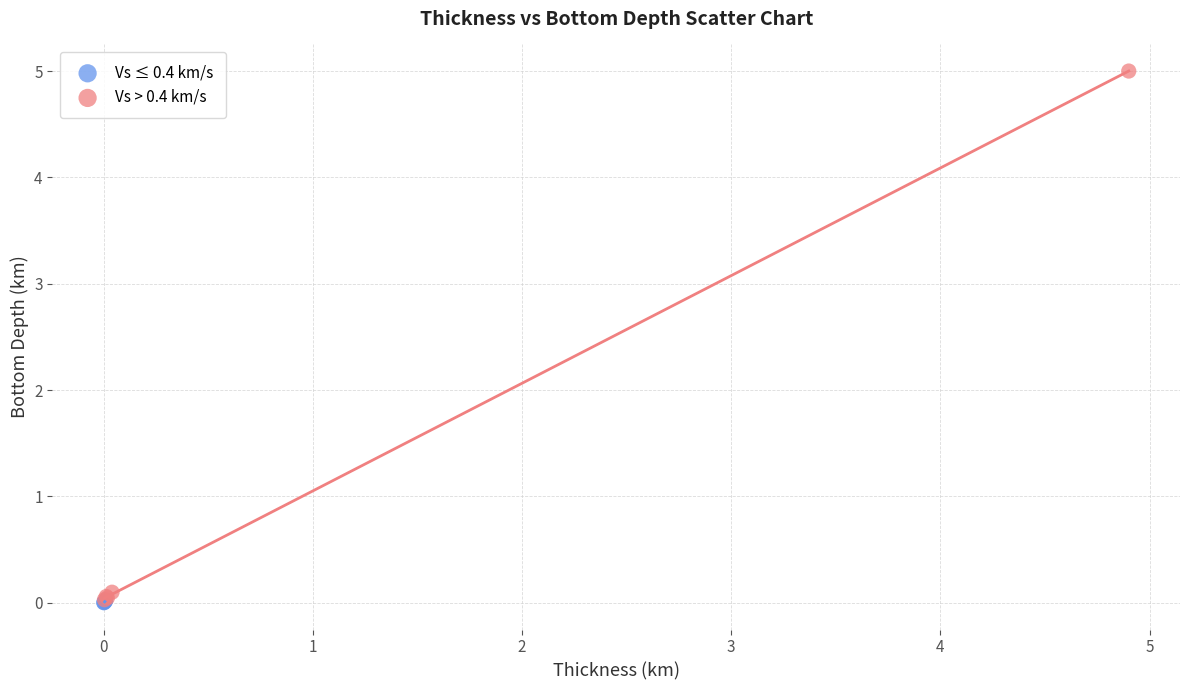

Which series has the widest spread of Y values?

Vs > 0.4 km/s